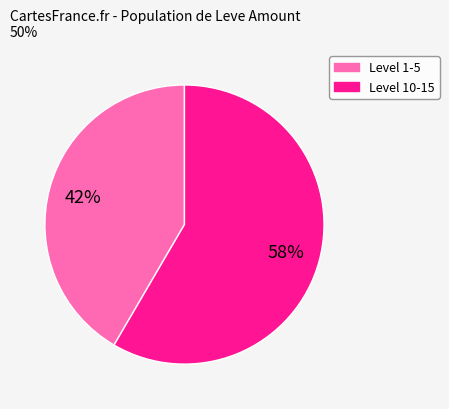

To the nearest percent, what is the average slice percentage?

50%